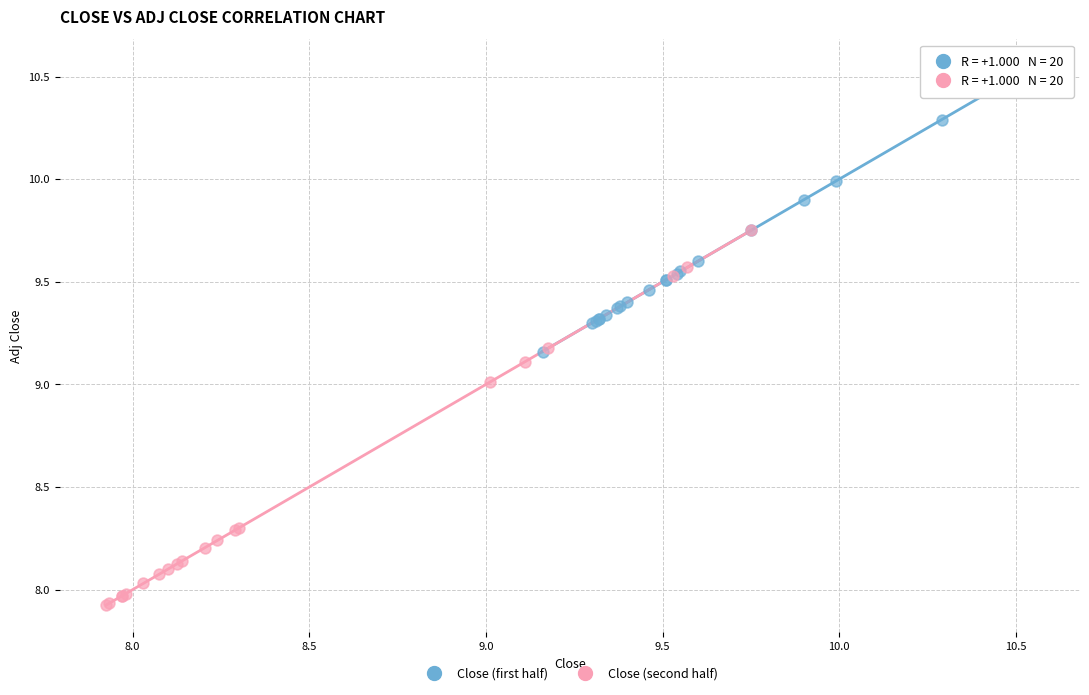

Which series has the largest Y range (max minus min)?

Close (second half)